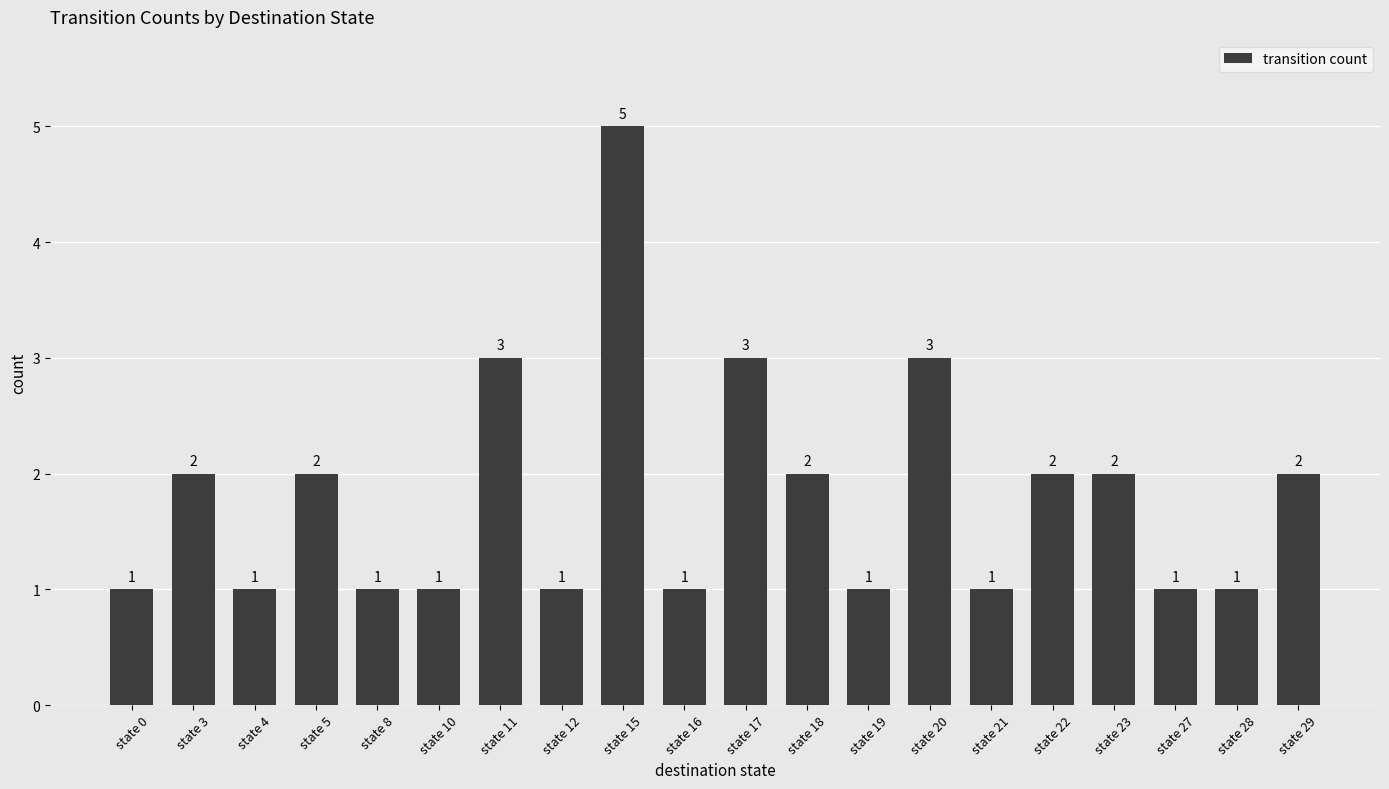

How many values are between 1 and 2?

16